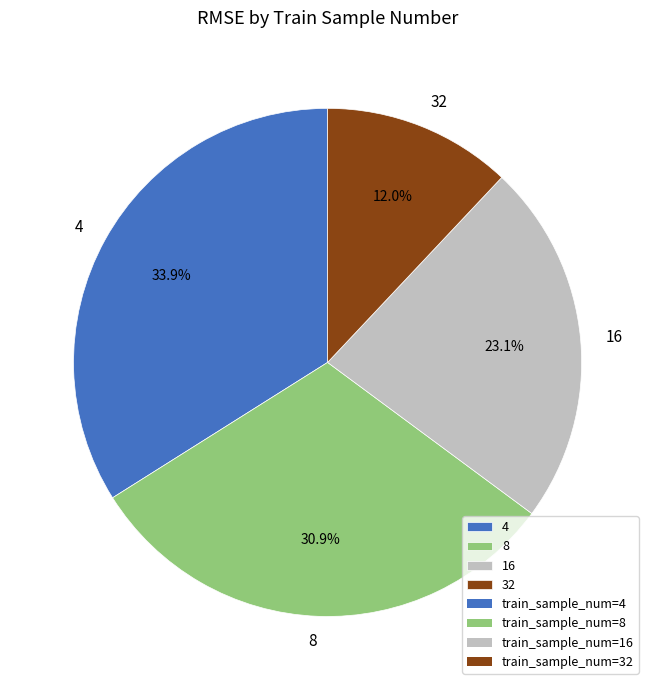

Does any single category account for the majority?

No